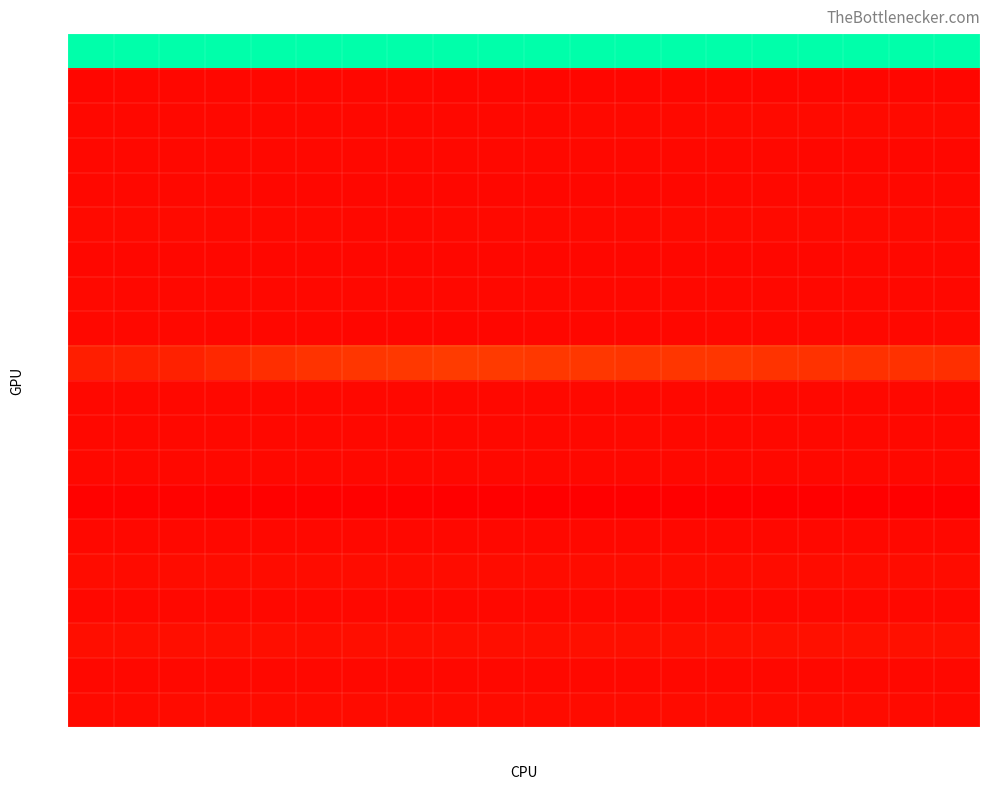

Reading left to right, extract all data points from this chart.

row_0: 1.0	1.0	1.0	1.0	1.0	1.0	1.0	1.0	1.0	1.0	1.0	1.0	1.0	1.0	1.0	1.0	1.0	1.0	1.0	1.0
row_1: -0.9	-0.9	-0.9	-0.9	-0.9	-0.9	-0.9	-0.9	-0.9	-0.9	-0.9	-0.9	-0.9	-0.9	-0.9	-0.9	-0.9	-0.9	-0.9	-0.9
row_2: -0.9	-0.9	-0.9	-0.9	-0.9	-0.9	-0.9	-0.9	-0.9	-0.9	-0.9	-0.9	-0.9	-0.9	-0.9	-0.9	-0.9	-0.9	-0.9	-0.9
row_3: -0.9	-0.9	-0.9	-0.9	-0.9	-0.9	-0.9	-0.9	-0.9	-0.9	-0.9	-0.9	-0.9	-0.9	-0.9	-0.9	-0.9	-0.9	-0.9	-0.9
row_4: -0.9	-0.9	-0.9	-0.9	-0.9	-0.9	-0.9	-0.9	-0.9	-0.9	-0.9	-0.9	-0.9	-0.9	-0.9	-0.9	-0.9	-0.9	-0.9	-0.9
row_5: -0.9	-0.9	-0.9	-0.9	-0.9	-0.9	-0.9	-0.9	-0.9	-0.9	-0.9	-0.9	-0.9	-0.9	-0.9	-0.9	-0.9	-0.9	-0.9	-0.9
row_6: -0.9	-0.9	-0.9	-0.9	-0.9	-0.9	-0.9	-0.9	-0.9	-0.9	-0.9	-0.9	-0.9	-0.9	-0.9	-0.9	-0.9	-0.9	-0.9	-0.9
row_7: -0.9	-0.9	-0.9	-0.9	-0.9	-0.9	-0.9	-0.9	-0.9	-0.9	-0.9	-0.9	-0.9	-0.9	-0.9	-0.9	-0.9	-0.9	-0.9	-0.9
row_8: -0.9	-0.9	-0.9	-0.9	-0.9	-0.9	-0.9	-0.9	-0.9	-0.9	-0.9	-0.9	-0.9	-0.9	-0.9	-0.9	-0.9	-0.9	-0.9	-0.9
row_9: -0.6	-0.6	-0.6	-0.5	-0.4	-0.4	-0.4	-0.3	-0.3	-0.3	-0.3	-0.3	-0.4	-0.4	-0.4	-0.4	-0.4	-0.4	-0.4	-0.4
row_10: -0.9	-0.9	-0.9	-0.9	-0.9	-0.9	-0.9	-0.9	-0.9	-0.9	-0.9	-0.9	-0.9	-0.9	-0.9	-0.9	-0.9	-0.9	-0.9	-0.9
row_11: -0.9	-0.9	-0.9	-0.9	-0.9	-0.9	-0.9	-0.9	-0.9	-0.9	-0.9	-0.9	-0.9	-0.9	-0.9	-0.9	-0.9	-0.9	-0.9	-0.9
row_12: -0.9	-0.9	-0.9	-0.9	-0.9	-0.9	-0.9	-0.9	-0.9	-0.9	-0.9	-0.9	-0.9	-0.9	-0.9	-0.9	-0.9	-0.9	-0.9	-0.9
row_13: -1.0	-1.0	-1.0	-1.0	-1.0	-1.0	-1.0	-1.0	-1.0	-1.0	-1.0	-1.0	-1.0	-1.0	-1.0	-1.0	-1.0	-1.0	-1.0	-1.0
row_14: -0.9	-0.9	-0.9	-0.9	-0.9	-0.9	-0.9	-0.9	-0.9	-0.9	-0.9	-0.9	-0.9	-0.9	-0.9	-0.9	-0.9	-0.9	-0.9	-0.9
row_15: -0.9	-0.9	-0.9	-0.9	-0.9	-0.9	-0.9	-0.9	-0.9	-0.9	-0.9	-0.9	-0.9	-0.9	-0.9	-0.9	-0.9	-0.9	-0.9	-0.9
row_16: -0.9	-0.9	-0.9	-0.9	-0.9	-0.9	-0.9	-0.9	-0.9	-0.9	-0.9	-0.9	-0.9	-0.9	-0.9	-0.9	-0.9	-0.9	-0.9	-0.9
row_17: -0.8	-0.8	-0.8	-0.8	-0.8	-0.8	-0.8	-0.8	-0.8	-0.8	-0.8	-0.8	-0.8	-0.8	-0.8	-0.8	-0.8	-0.8	-0.8	-0.8
row_18: -0.9	-0.9	-0.9	-0.9	-0.9	-0.9	-0.9	-0.9	-0.9	-0.9	-0.9	-0.9	-0.9	-0.9	-0.9	-0.9	-0.9	-0.9	-0.9	-0.9
row_19: -0.9	-0.9	-0.9	-0.9	-0.9	-0.9	-0.9	-0.9	-0.9	-0.9	-0.9	-0.9	-0.9	-0.9	-0.9	-0.9	-0.9	-0.9	-0.9	-0.9